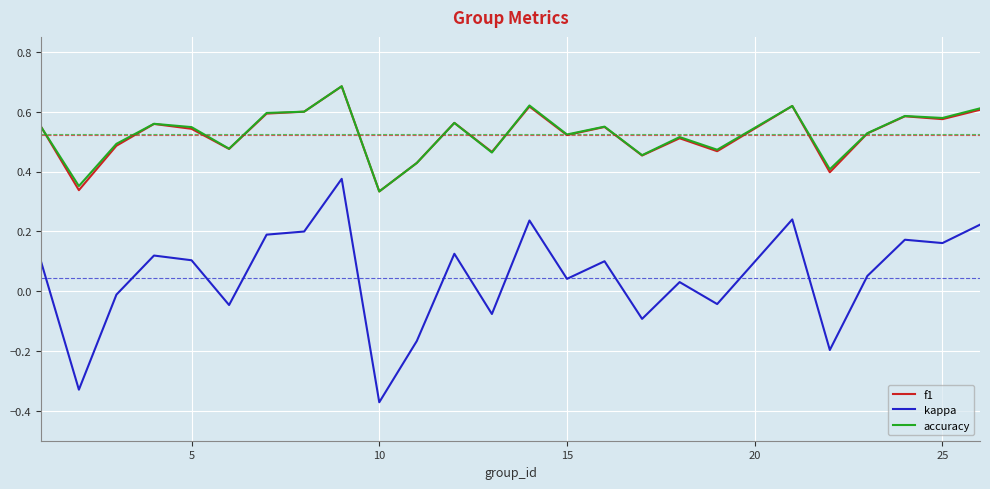

Which series has the widest spread of values?

kappa